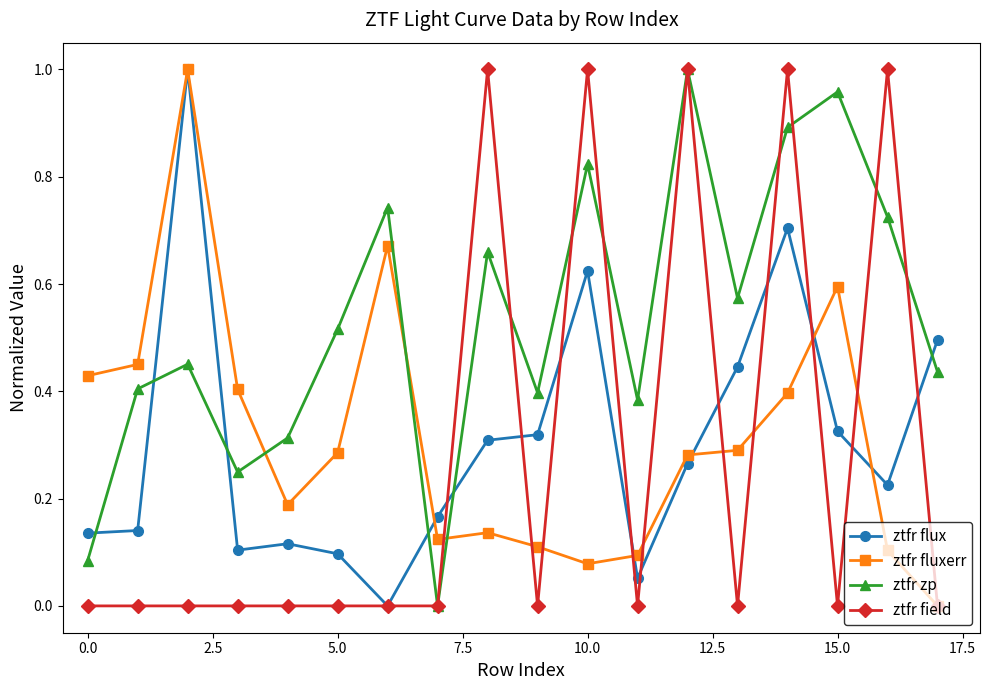

True or false: ztfr fluxerr and ztfr zp intersect in this chart.

True